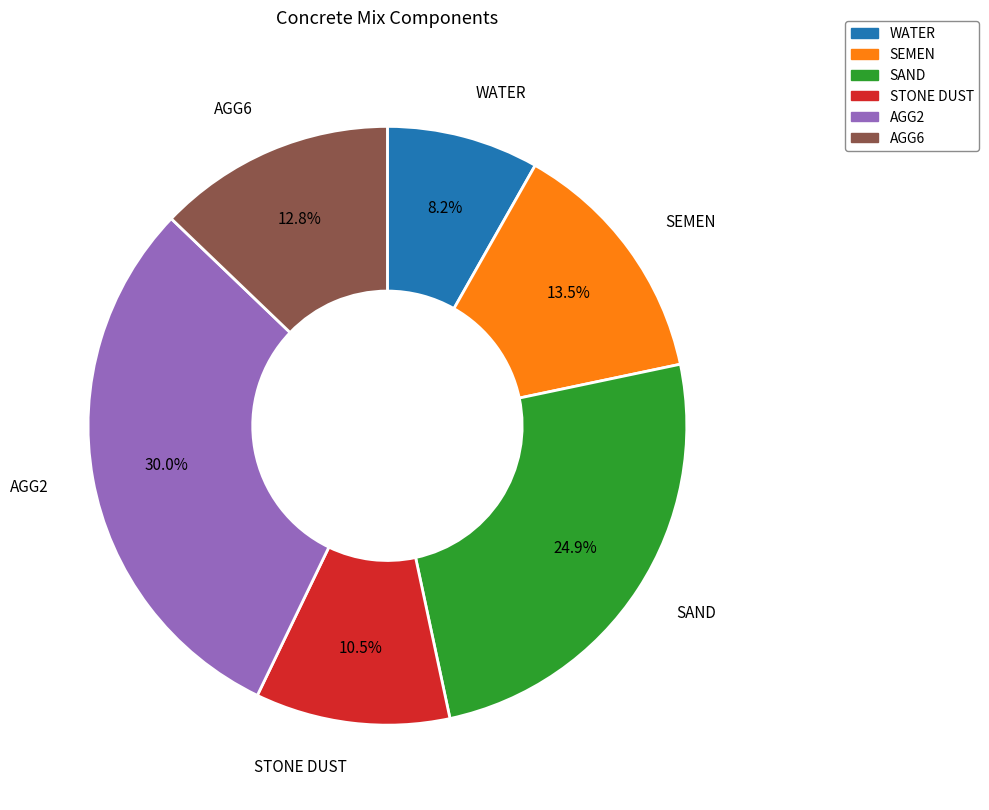

How much of the chart is everything except STONE DUST?

89.5%